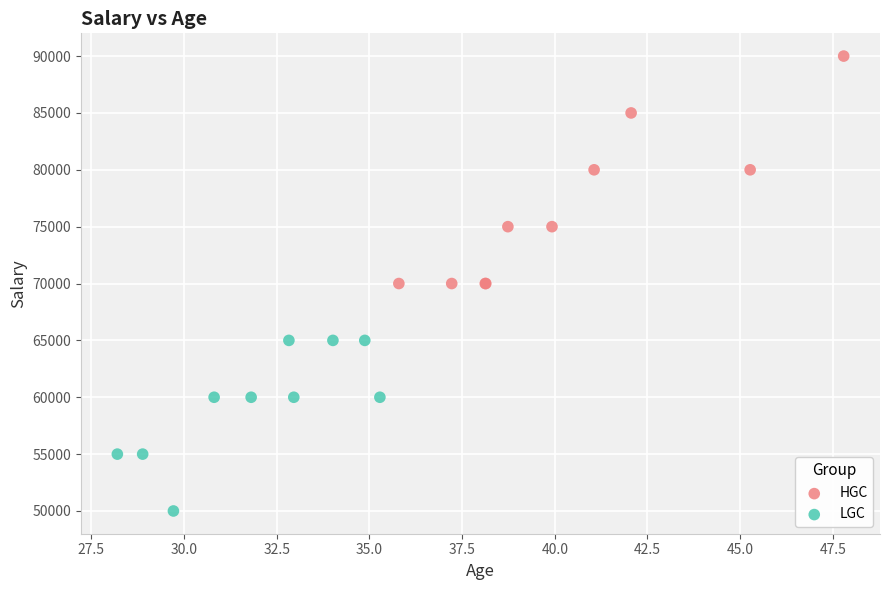

Which series reaches the maximum Y coordinate?

HGC